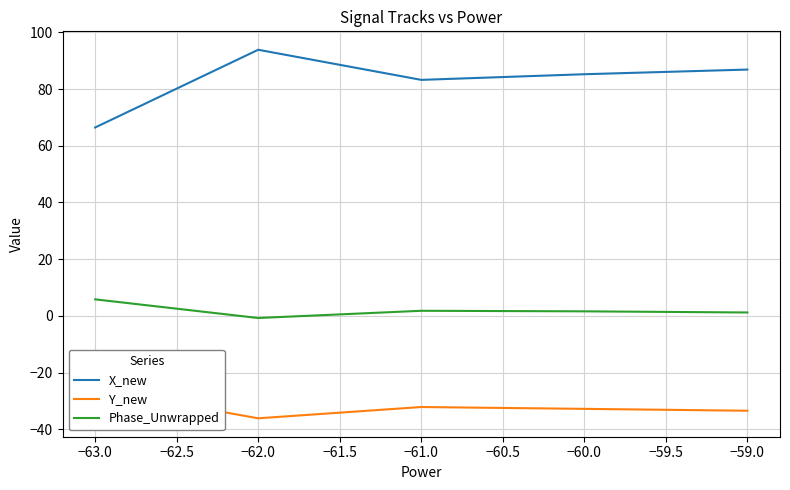

True or false: X_new and Phase_Unwrapped intersect in this chart.

False